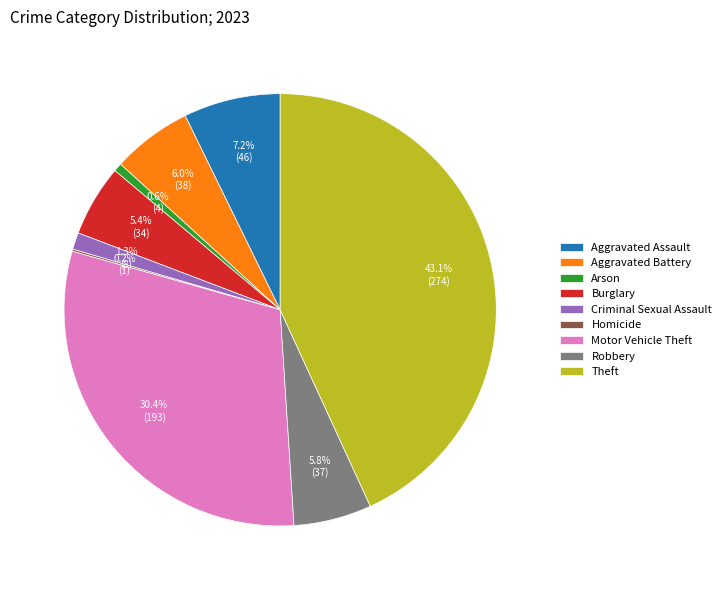

Between Criminal Sexual Assault and Theft, which is larger?

Theft